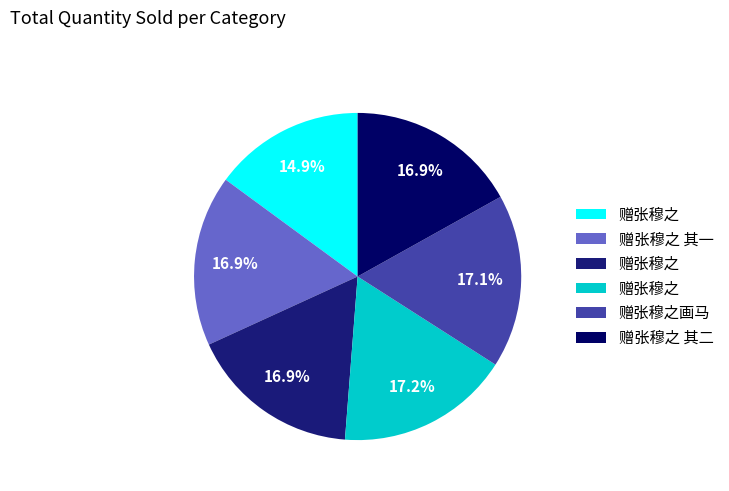

Does any single category account for the majority?

No